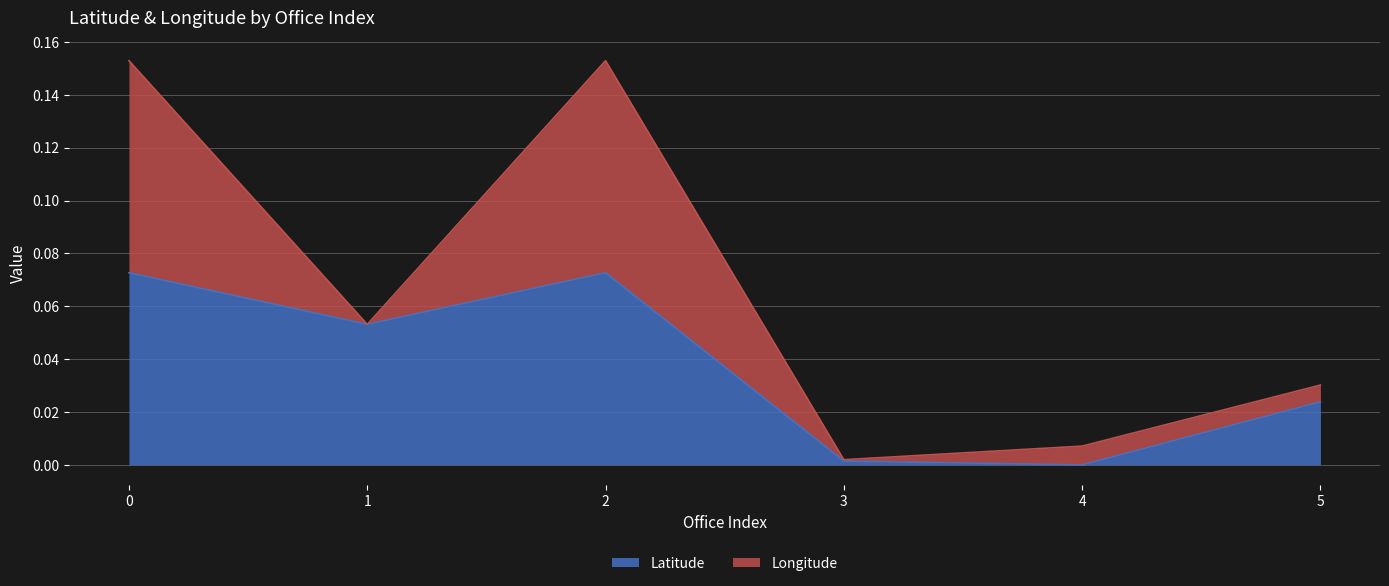

List the labels in order of value, smallest first.

4, 3, 5, 1, 0, 2